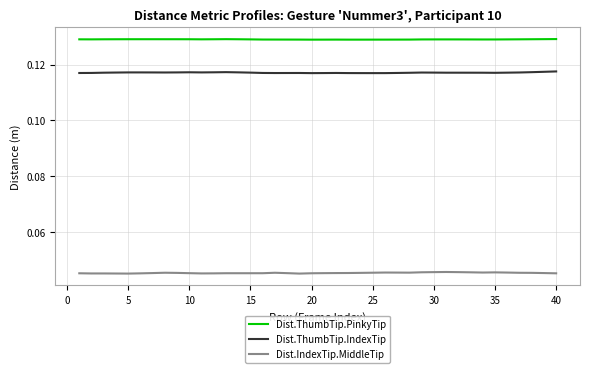

Which series has the largest total across all categories?

Dist.ThumbTip.PinkyTip